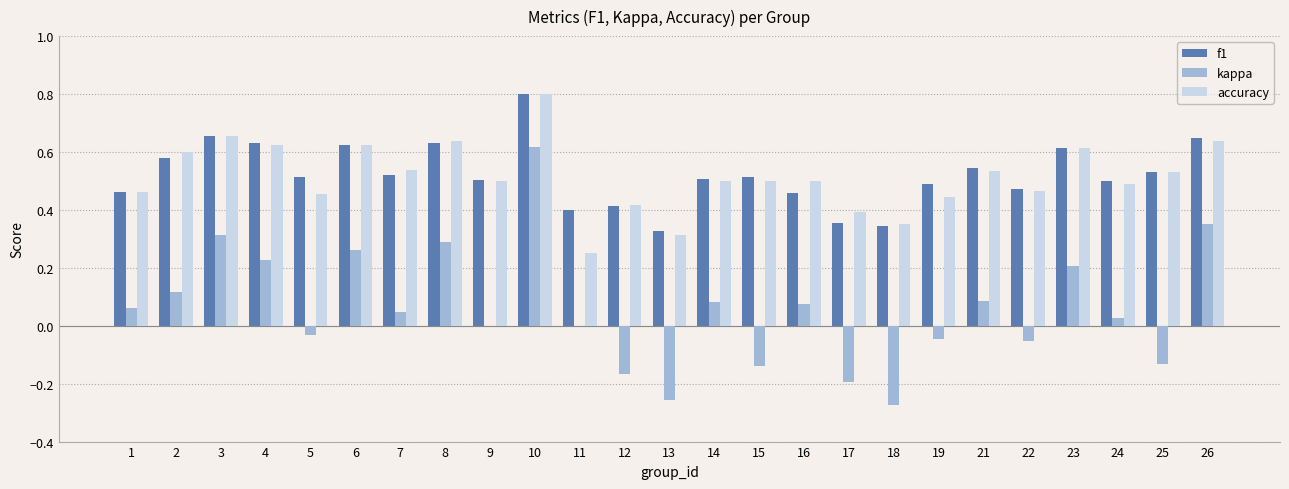

Is the value of kappa at 21 greater than the value of f1 at 10?

No